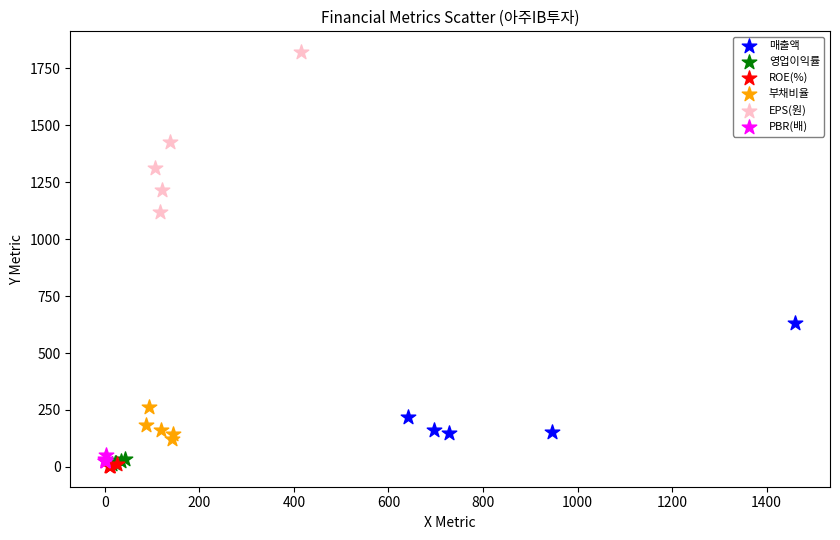

Which series contains the highest Y value?

EPS(원)